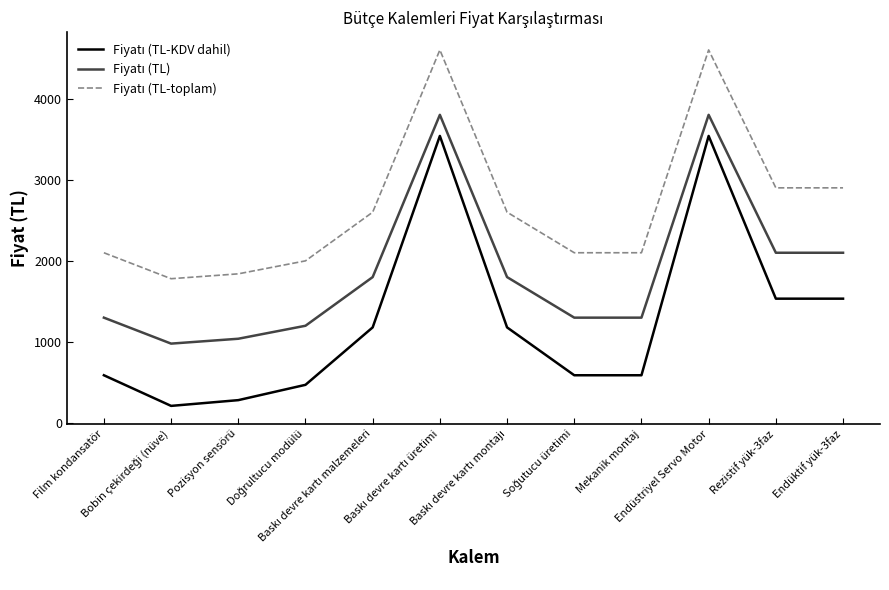

At Bobin çekirdeği (nüve), list the series in order from smallest to largest.

Fiyatı (TL-KDV dahil), Fiyatı (TL), Fiyatı (TL-toplam)